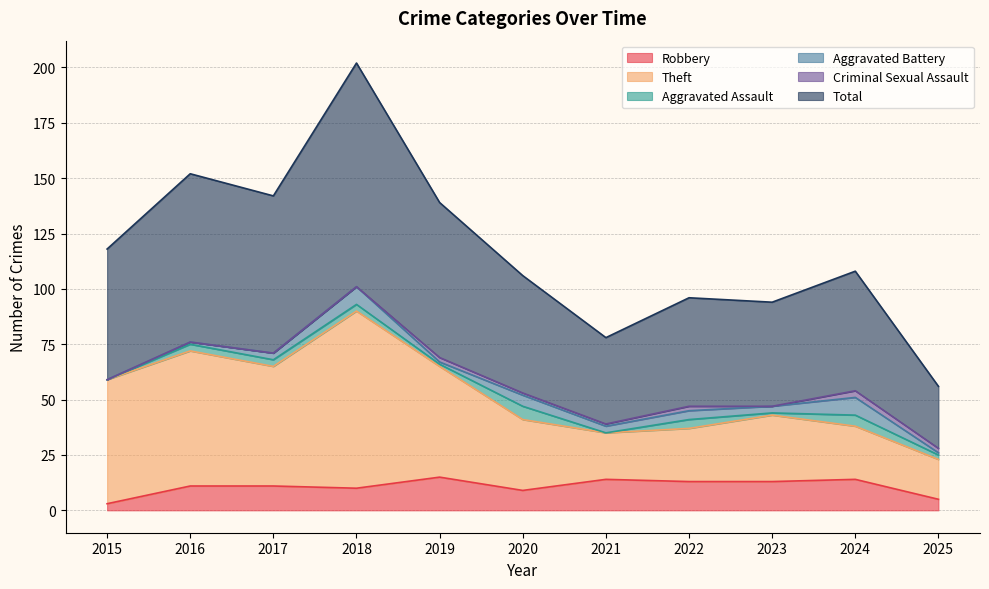

The Robbery series shows 14 at 2024. True or false?

True